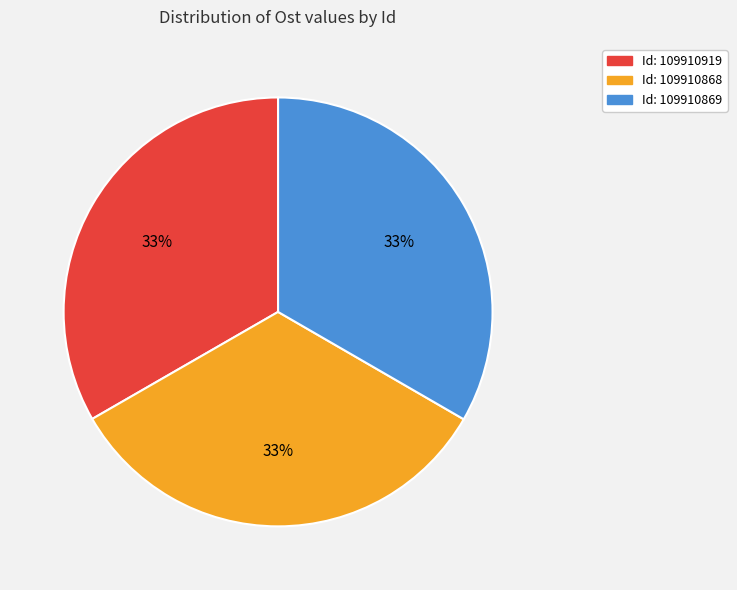

Does any single category account for the majority?

No